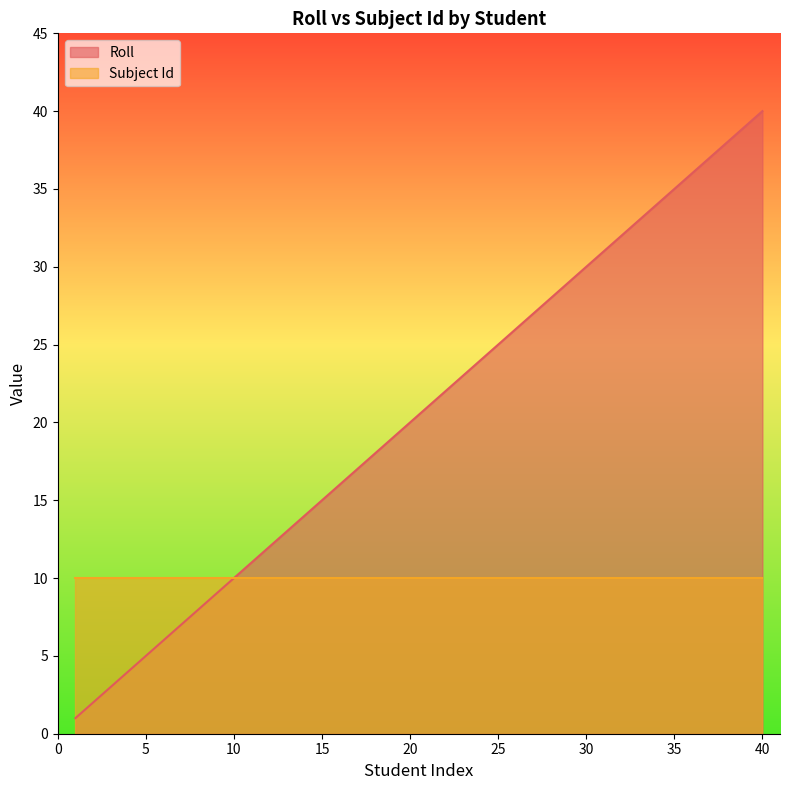

True or false: Subject Id has a value of 10 at 25.

True